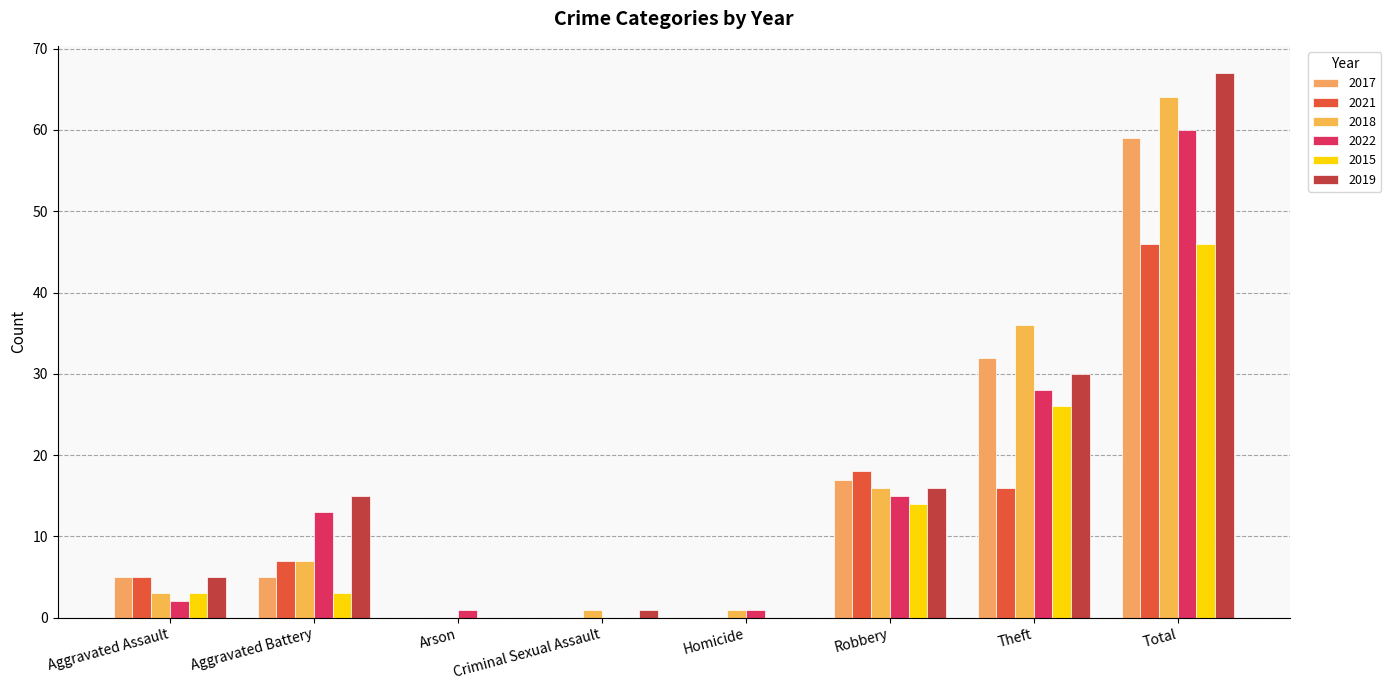

What is the highest value of the 2019 series?

67